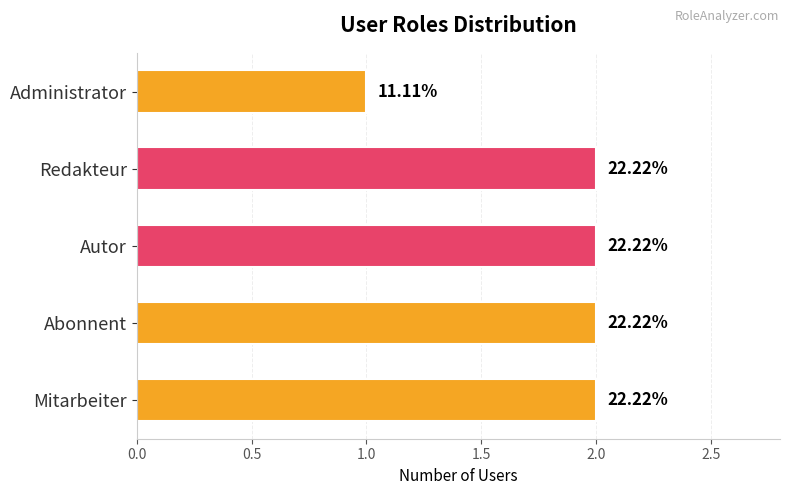

Are the bars horizontal?

Yes